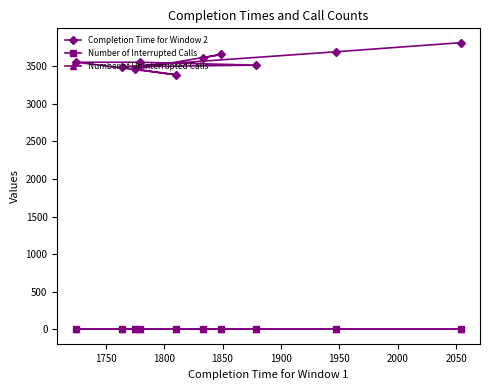

What are all the series names shown in the legend?

Completion Time for Window 2, Number of Interrupted Calls, Number of UnInterrupted Calls